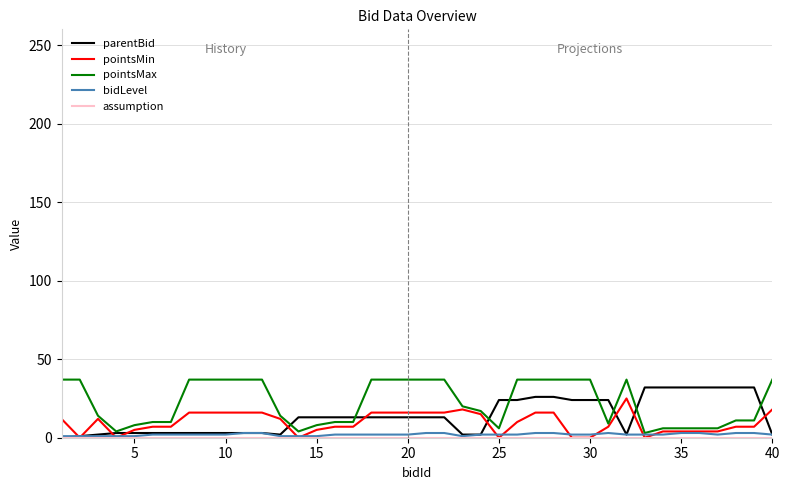

What is the maximum value shown in the chart?

37